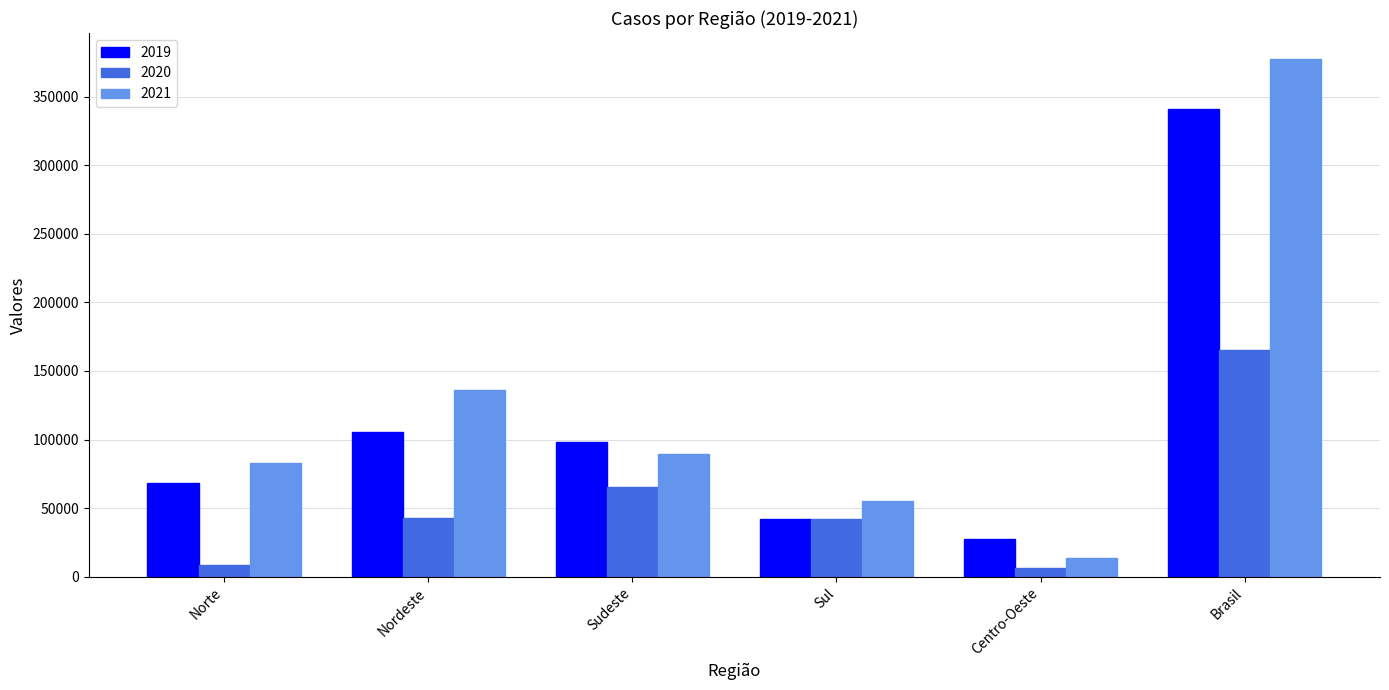

The 2019 series shows 27221 at Centro-Oeste. True or false?

True